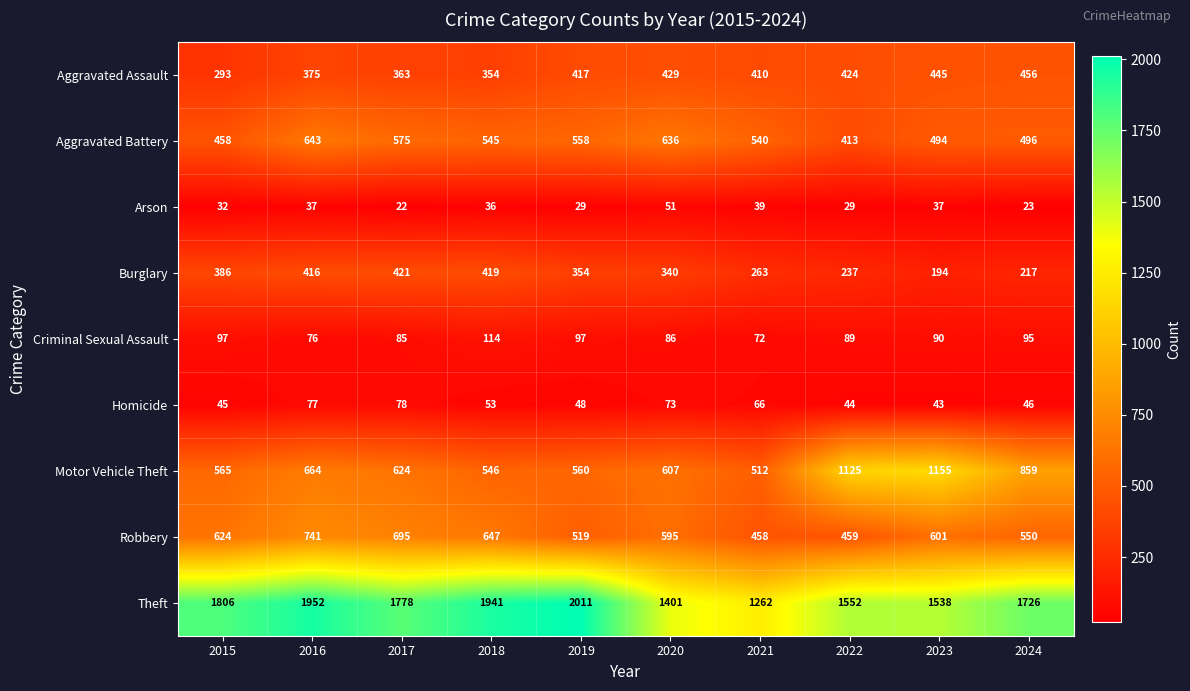

Where is Homicide nearest to the value 60?

2021